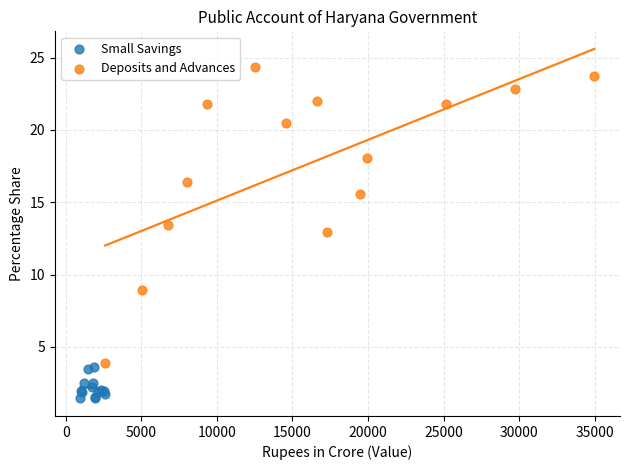

Which series has the widest spread of Y values?

Deposits and Advances